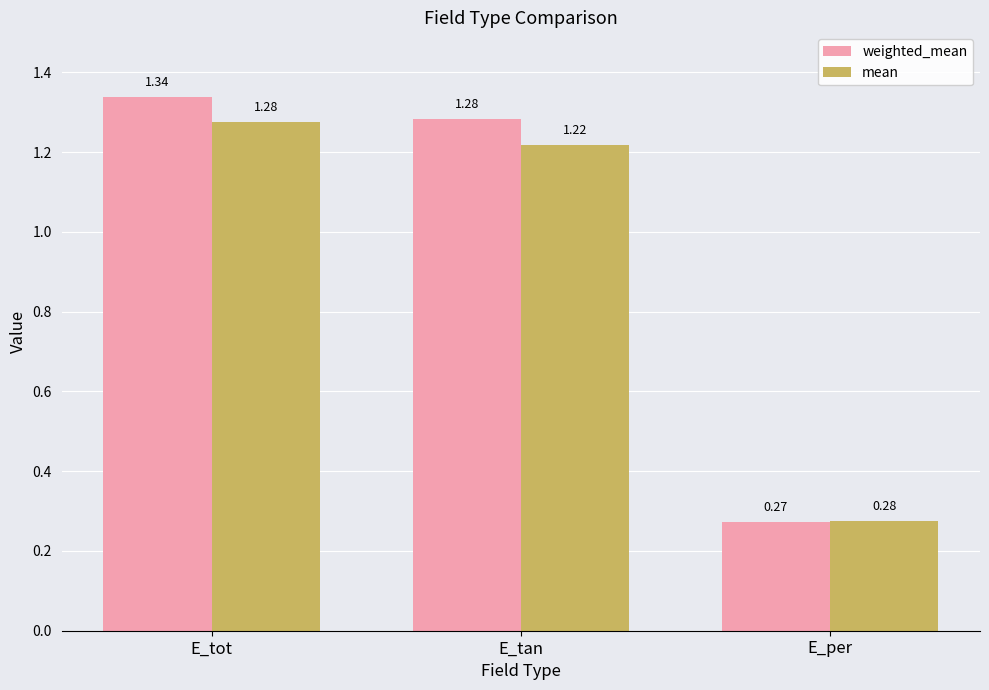

Where does the mean series first go above 1?

E_tot